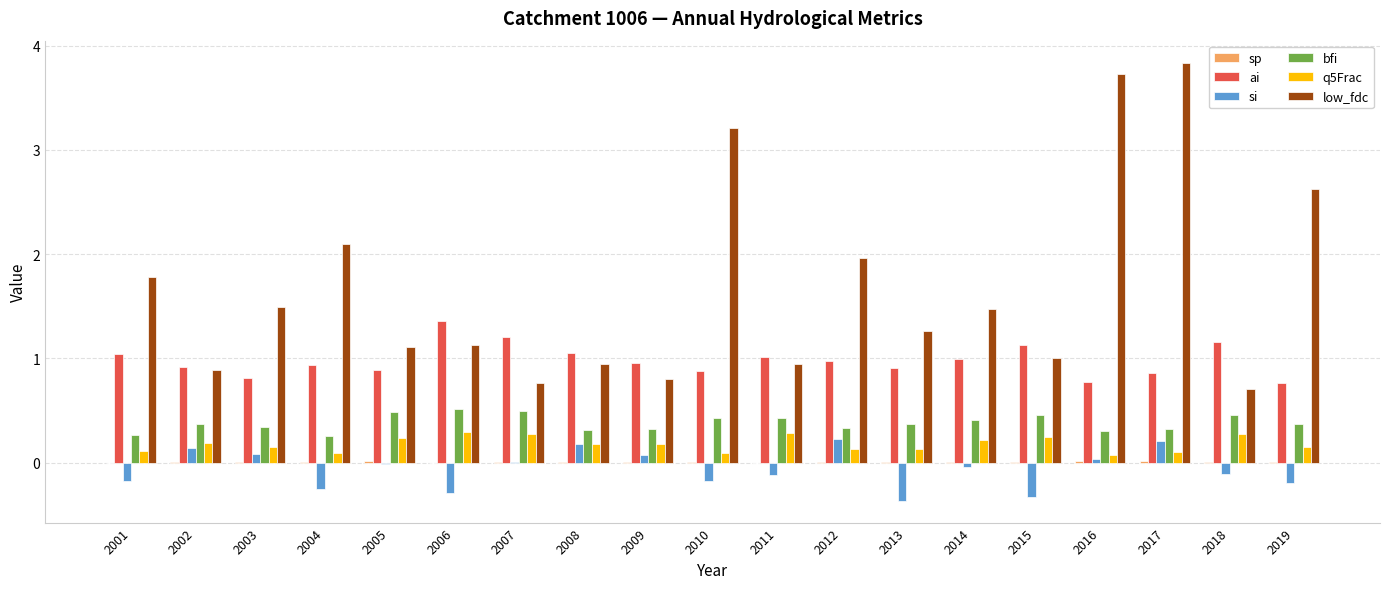

At which category does the chart reach its peak across all series?

2017